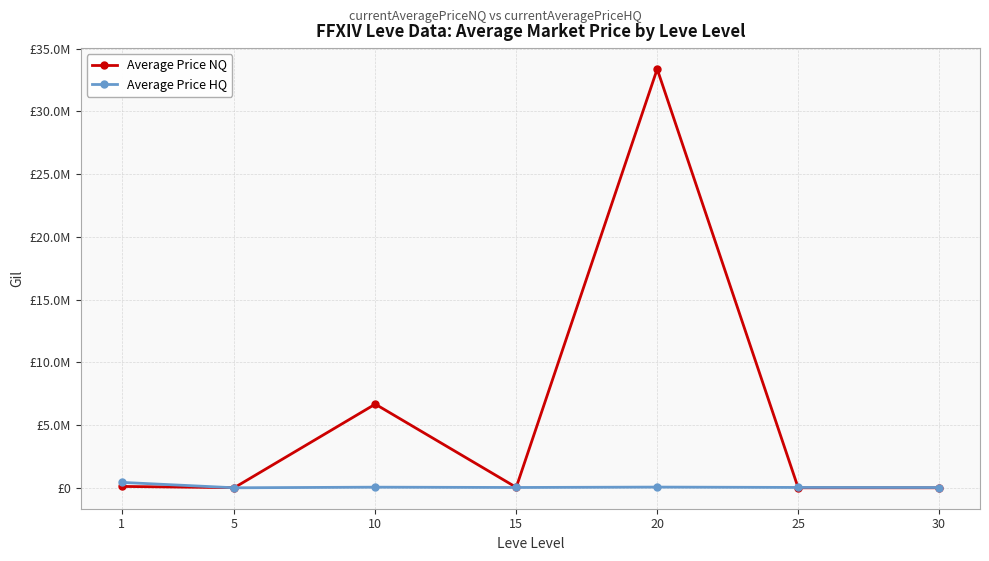

Is the value of Average Price HQ at 25 greater than the value of Average Price NQ at 25?

Yes